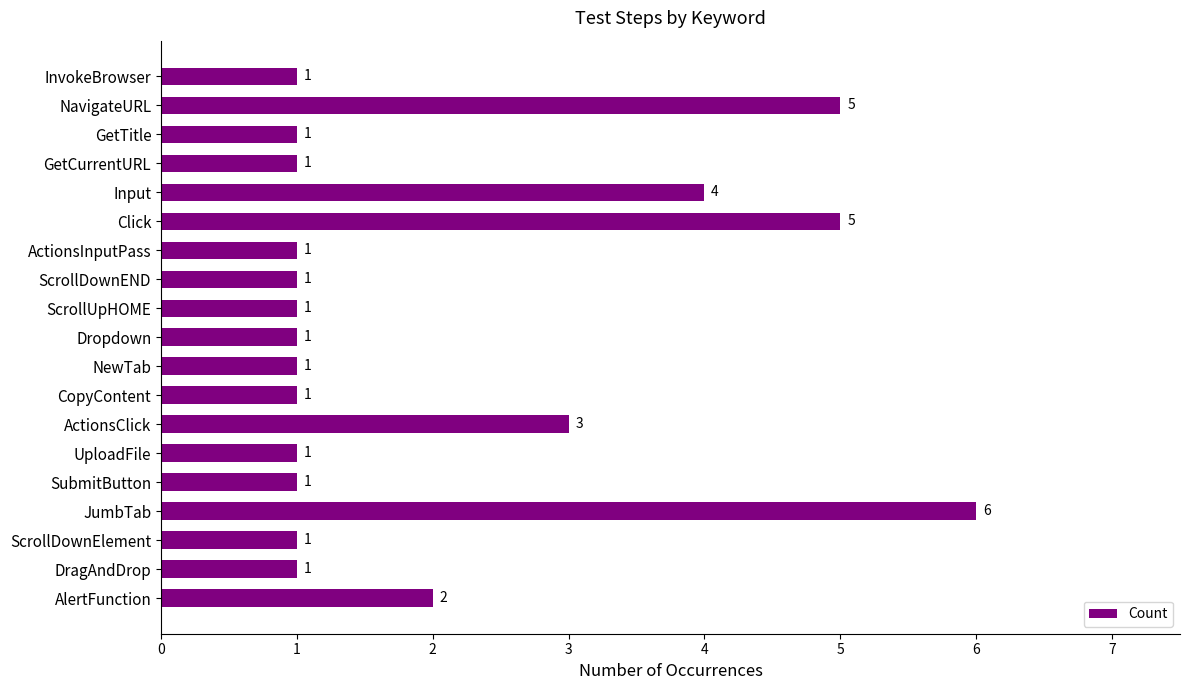

Is it true that the value at InvokeBrowser is 2?

False